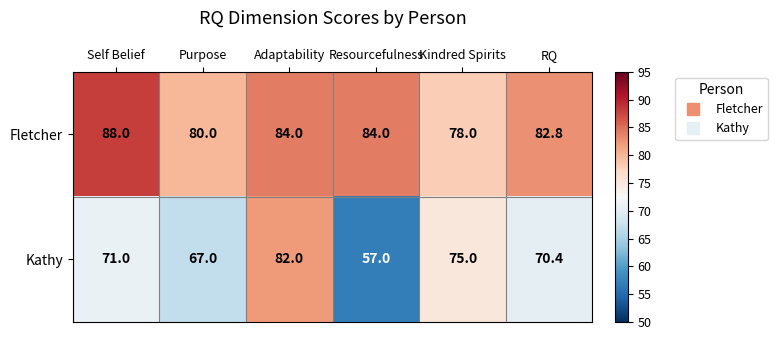

How many data points does each series have?

6